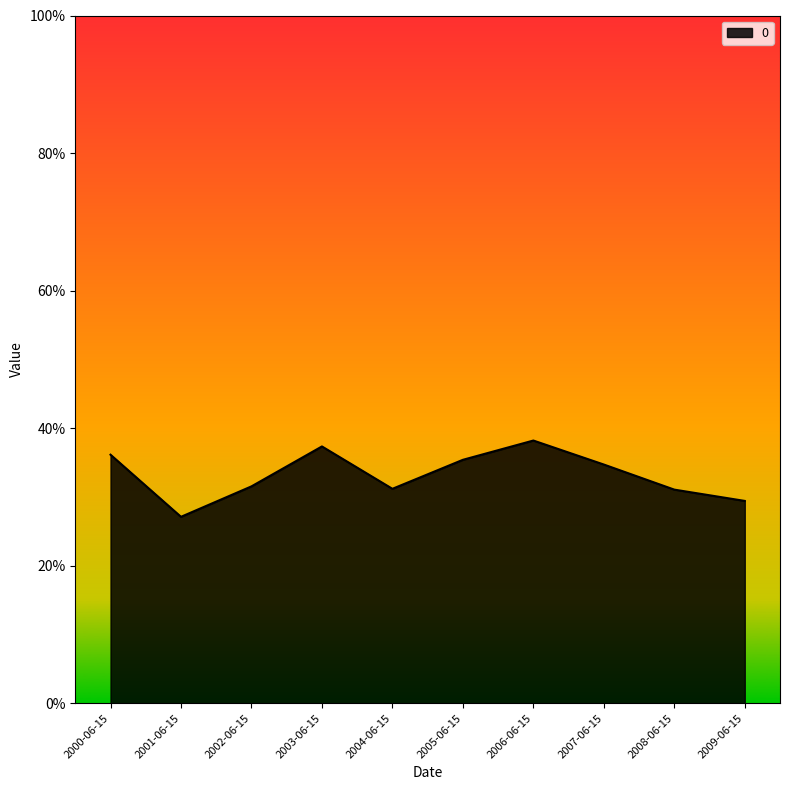

Which has a higher value, 2000-06-15 or 2009-06-15?

2000-06-15